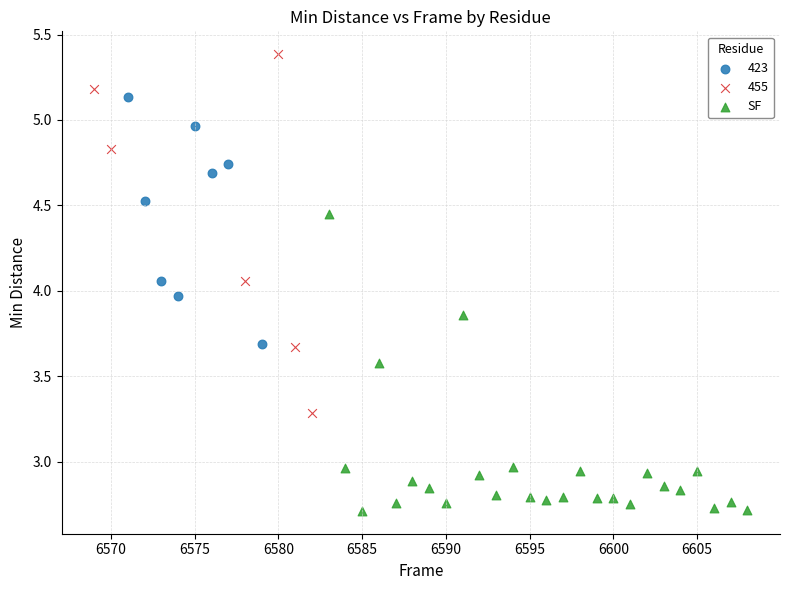

Which series reaches the maximum Y coordinate?

455